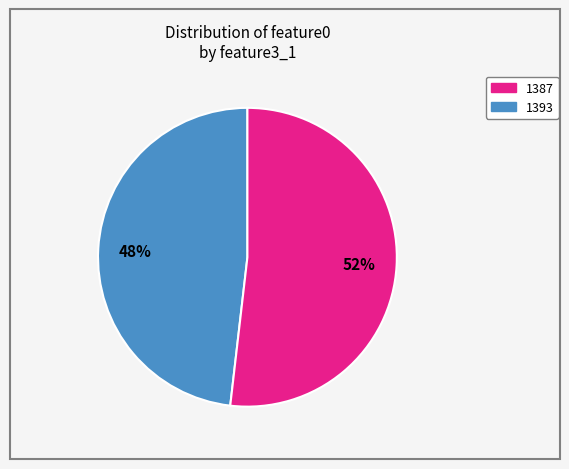

To the nearest percent, what is the average slice percentage?

50%